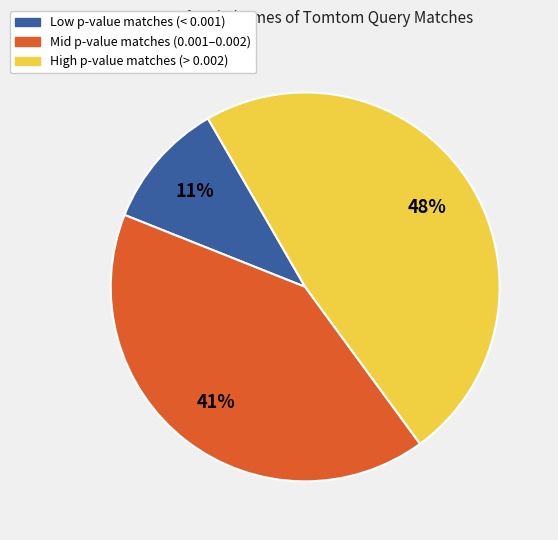

Does any single category account for the majority?

No